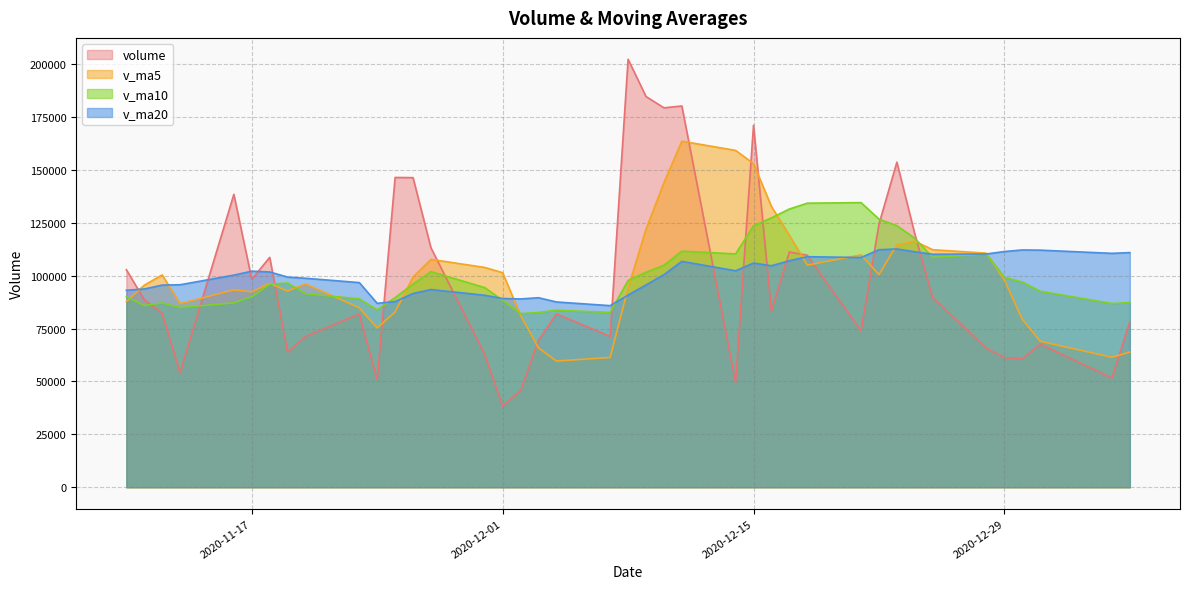

Rank the series by their maximum value, from highest to lowest.

volume, v_ma5, v_ma10, v_ma20